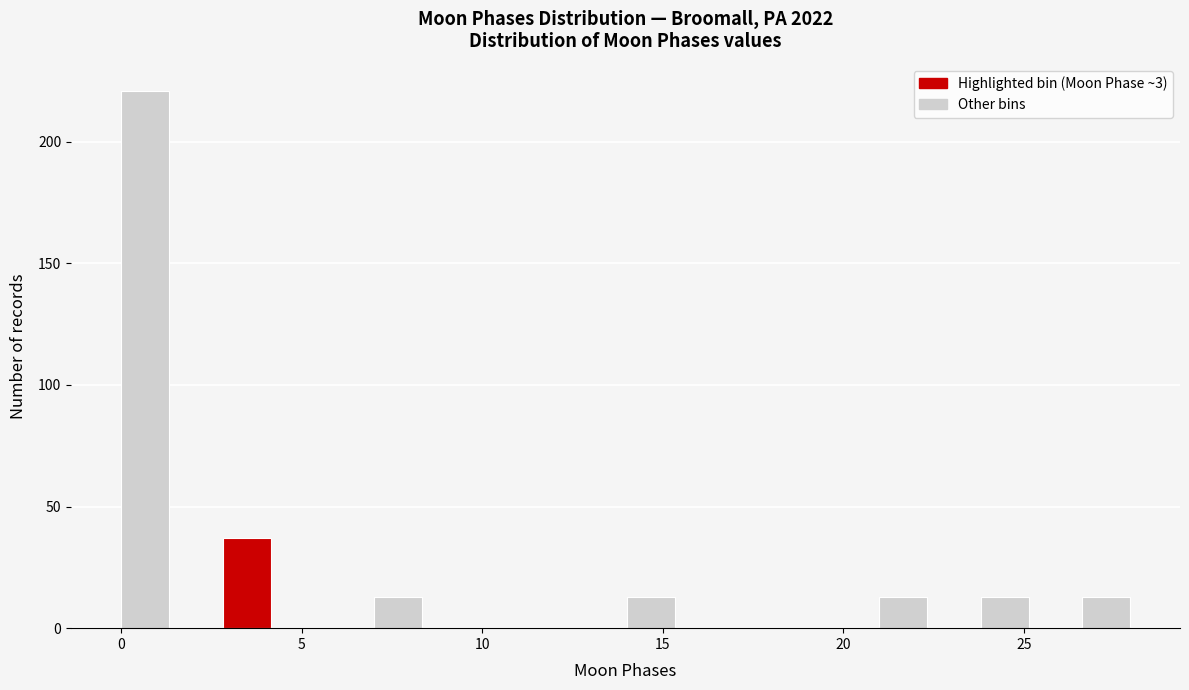

Around what value on the x-axis is the tallest bar? Give the approximate position of its centre, as read against the axis.

0.5